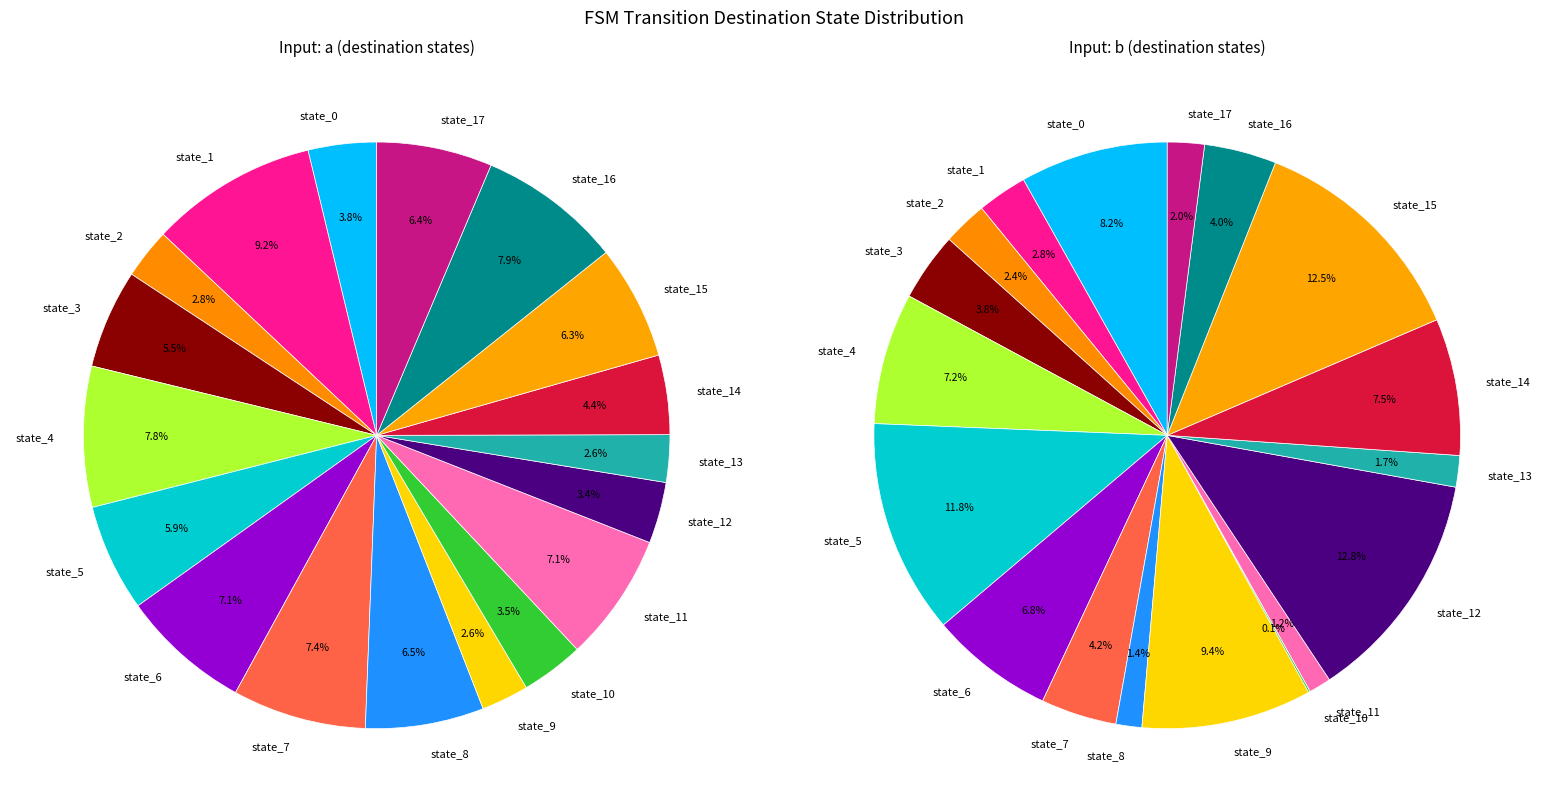

Which category has the smallest portion of the pie?

state_10_b